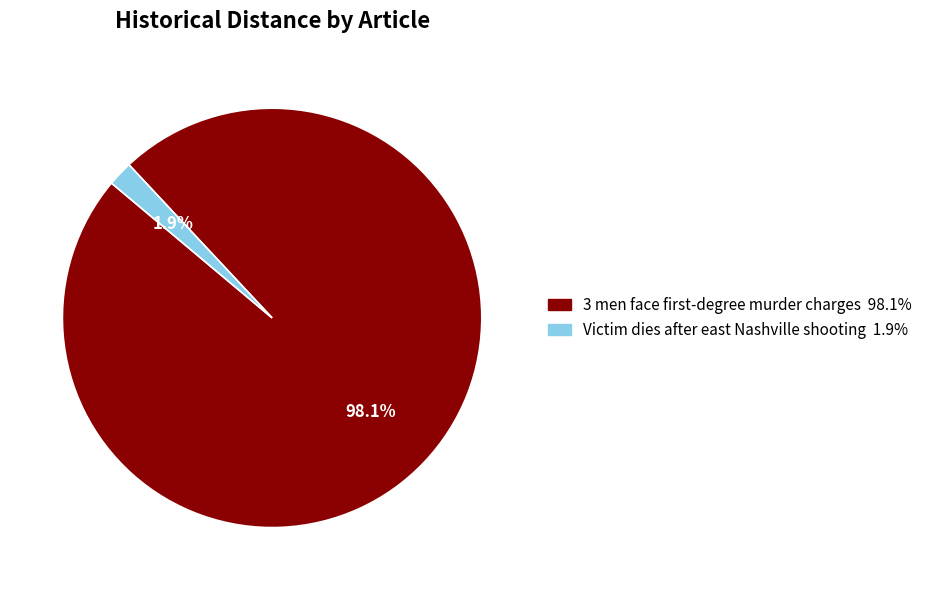

Rank the categories by value from highest to lowest.

3 men face first-degree murder charges, Victim dies after east Nashville shooting